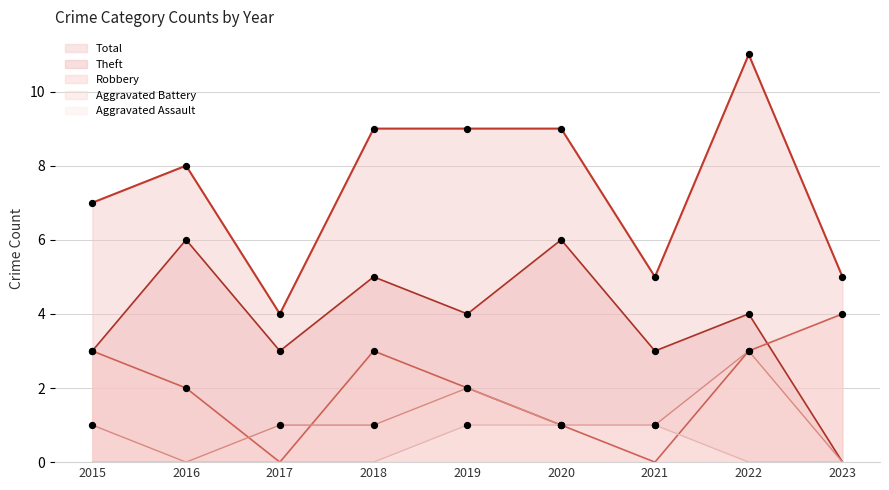

At how many categories does at least one series exceed 7?

5